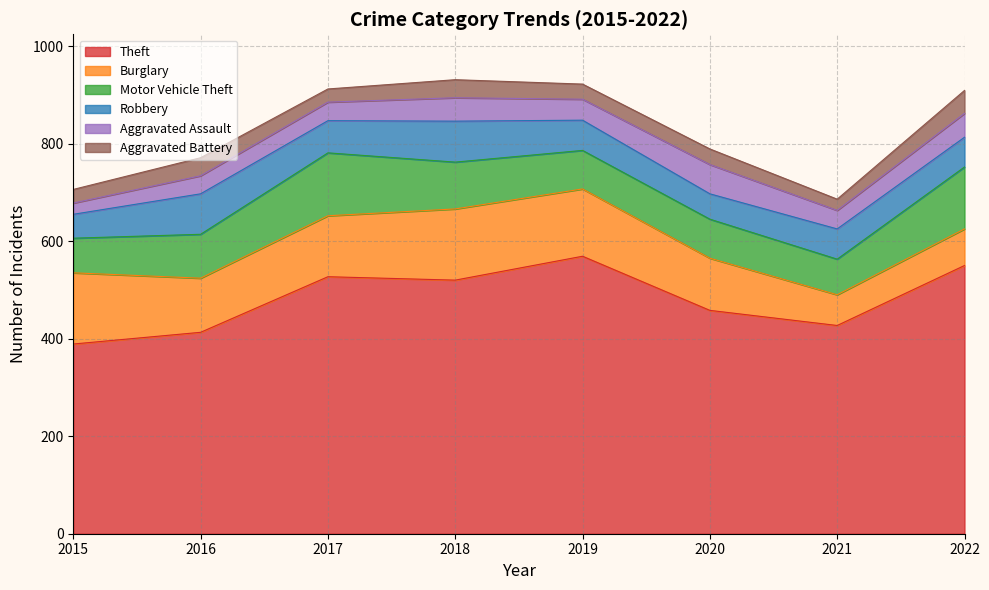

True or false: Burglary and Robbery intersect in this chart.

False